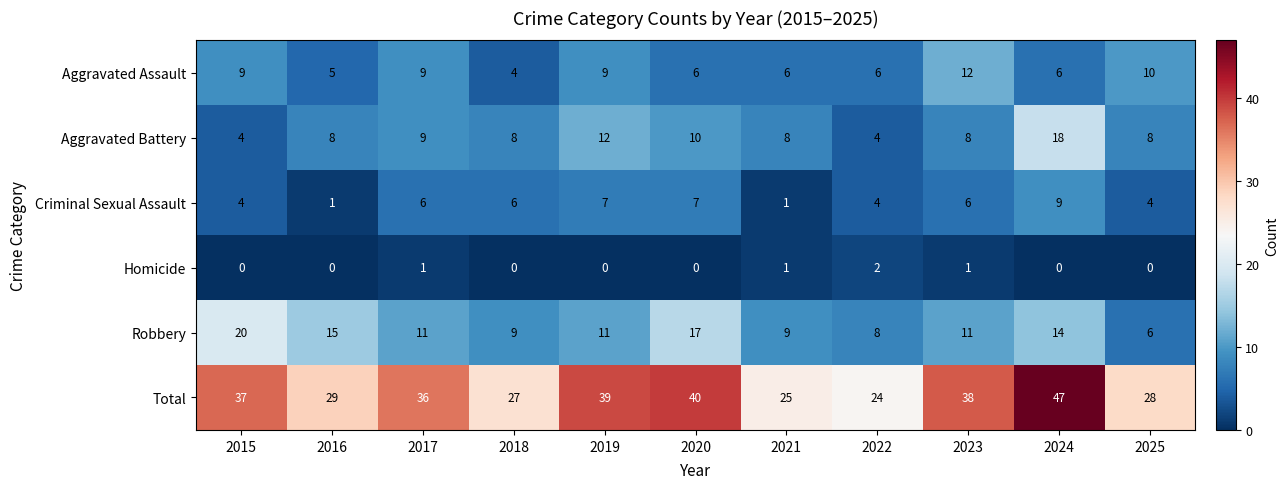

What is the difference between the maximum and second lowest values in the Robbery series?

12